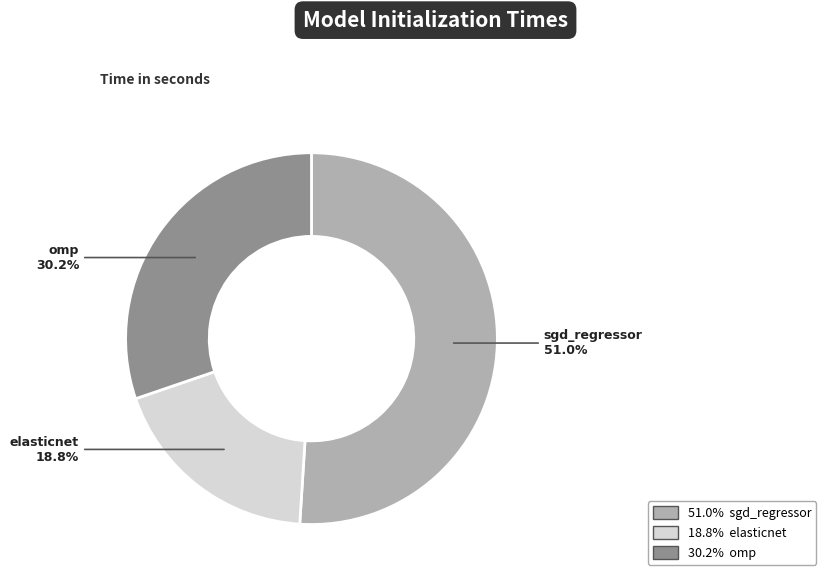

Does any single category account for the majority?

Yes